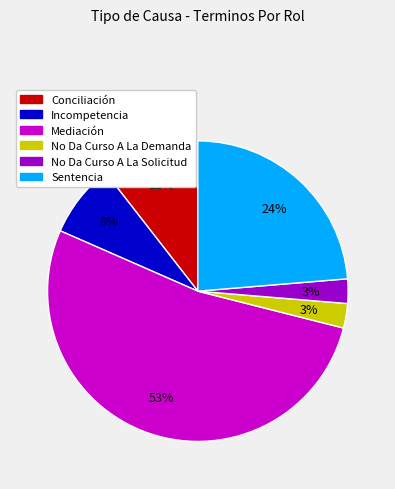

Between No Da Curso A La Demanda and Incompetencia, which is larger?

Incompetencia